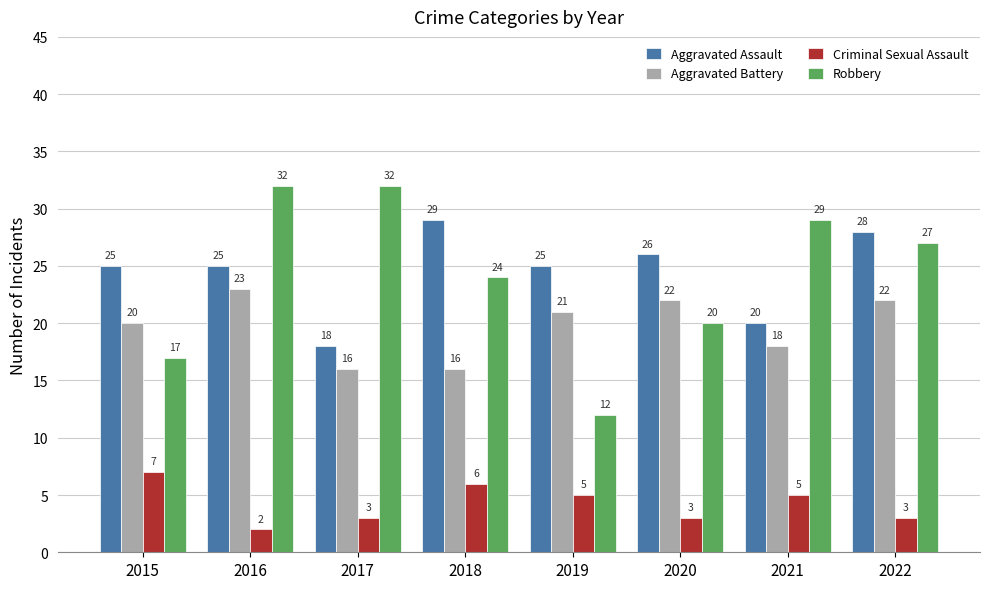

Which series has the largest range (max minus min)?

Robbery